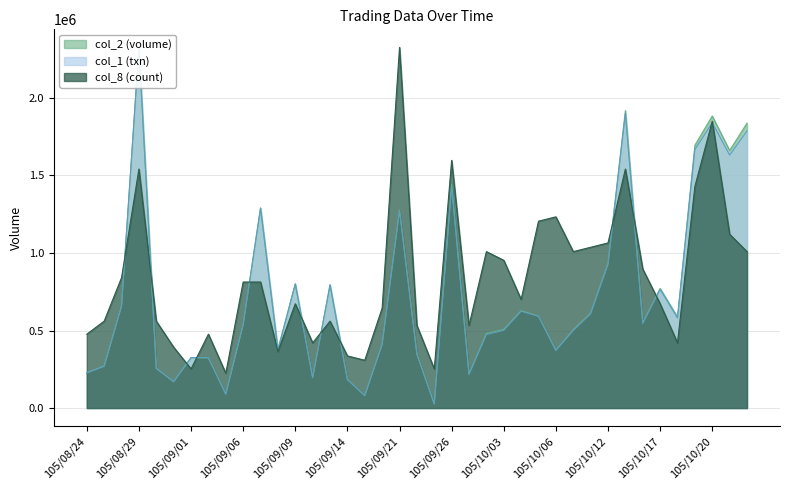

What is the label of the 2nd point from the right?

105/10/21